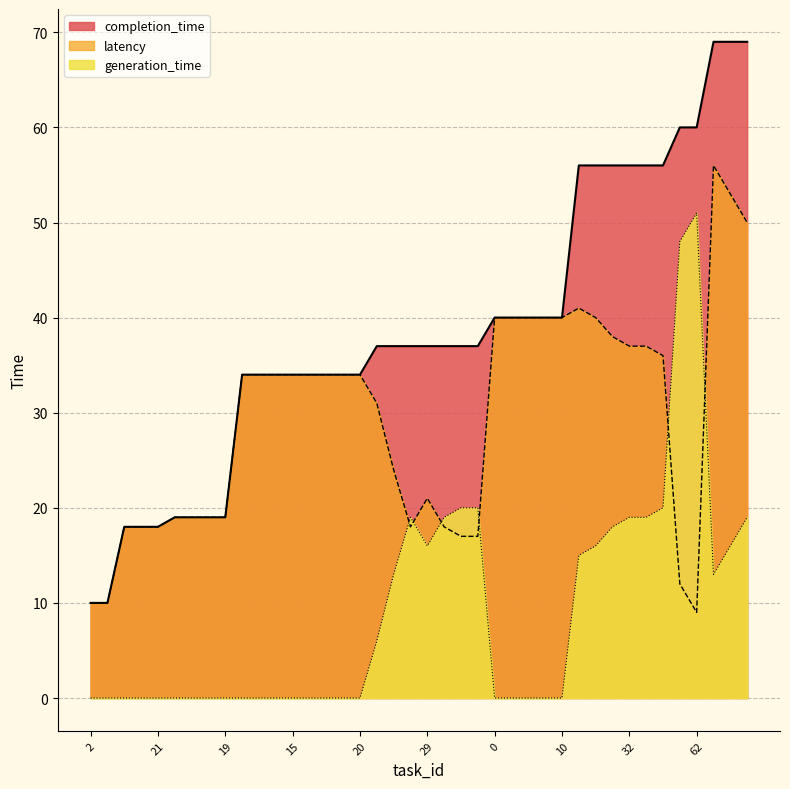

True or false: completion_time has a value of 34 at 8.

True